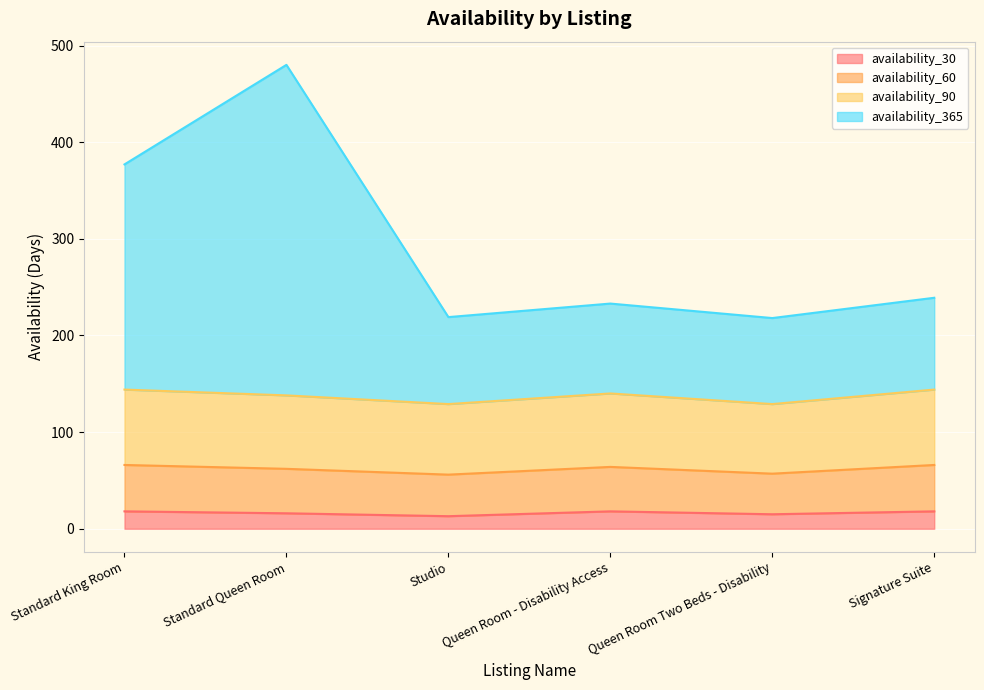

What is the difference between the availability_365 values at Queen Room - Disability Access and Standard King Room?

144